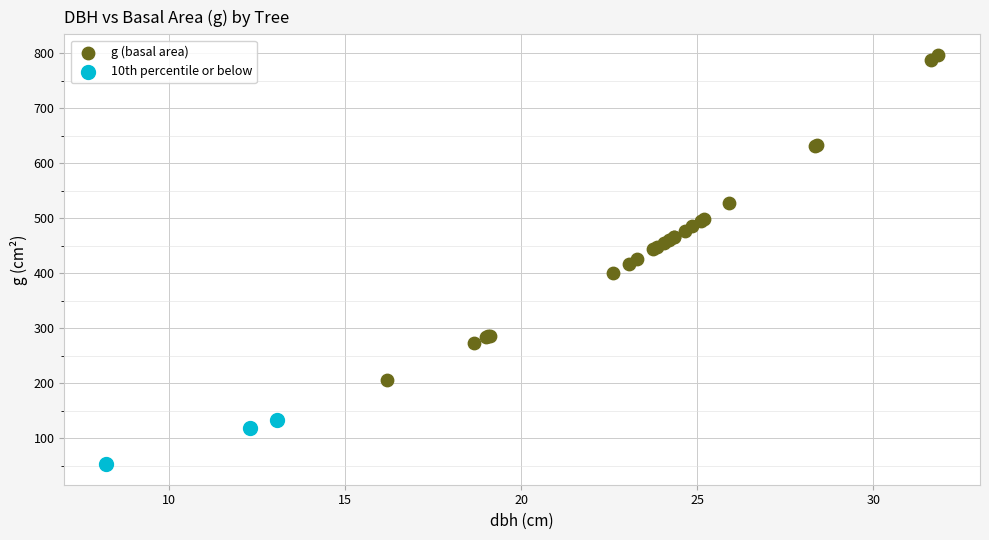

What are all the series names shown in the legend?

g (basal area), 10th percentile or below